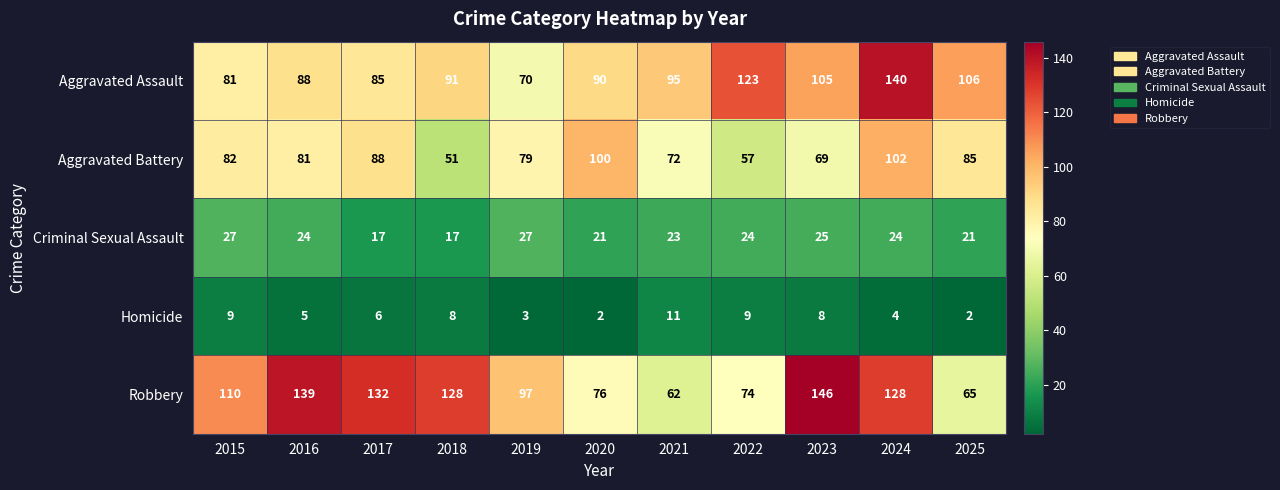

What is the difference between the Homicide values at 2018 and 2025?

6